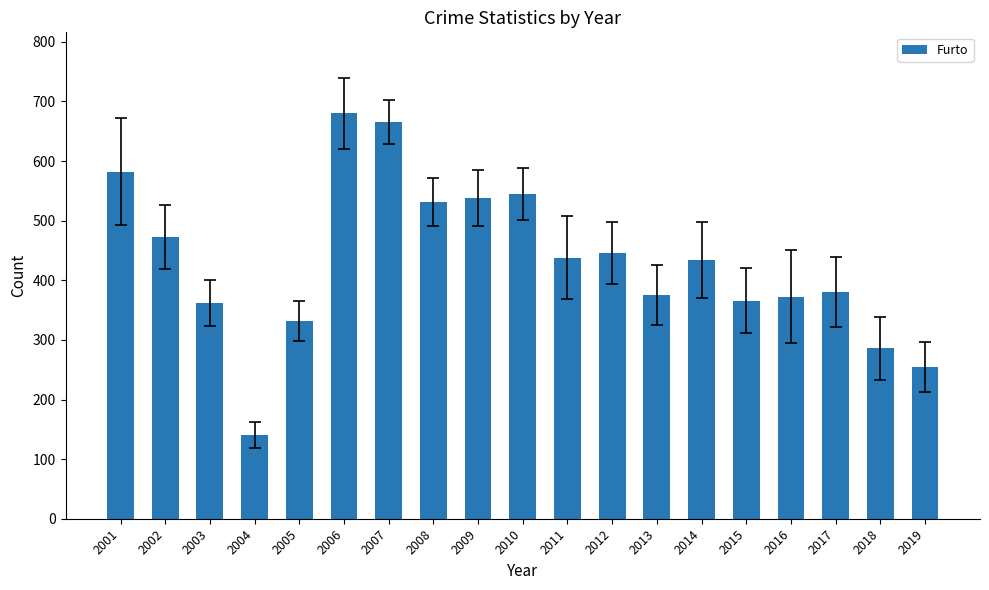

True or false: the data shows 366 at 2015.

True